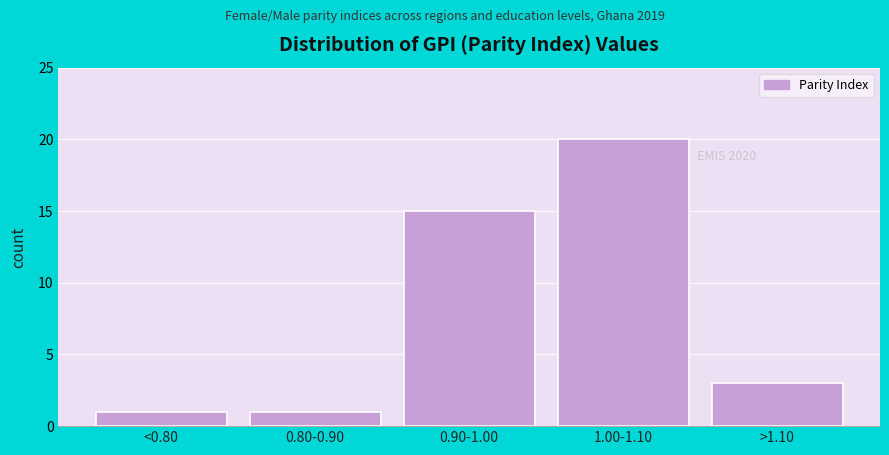

Reading left to right, what are all the values shown in this chart?

1	1	15	20	3